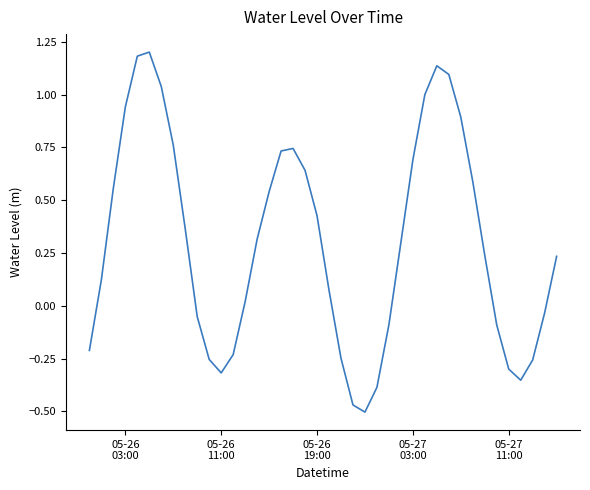

What is the maximum value shown in the chart?

1.2